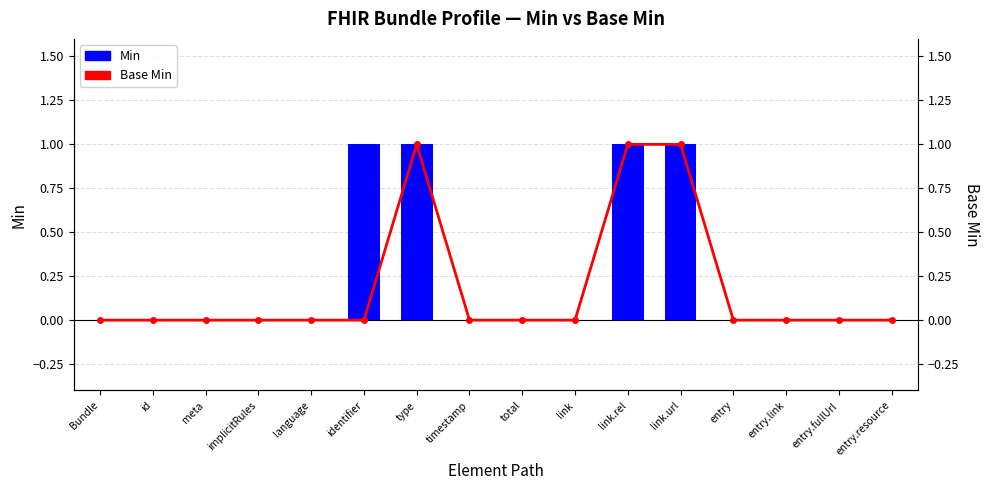

True or false: Base Min has a value of 0 at entry.link.

False